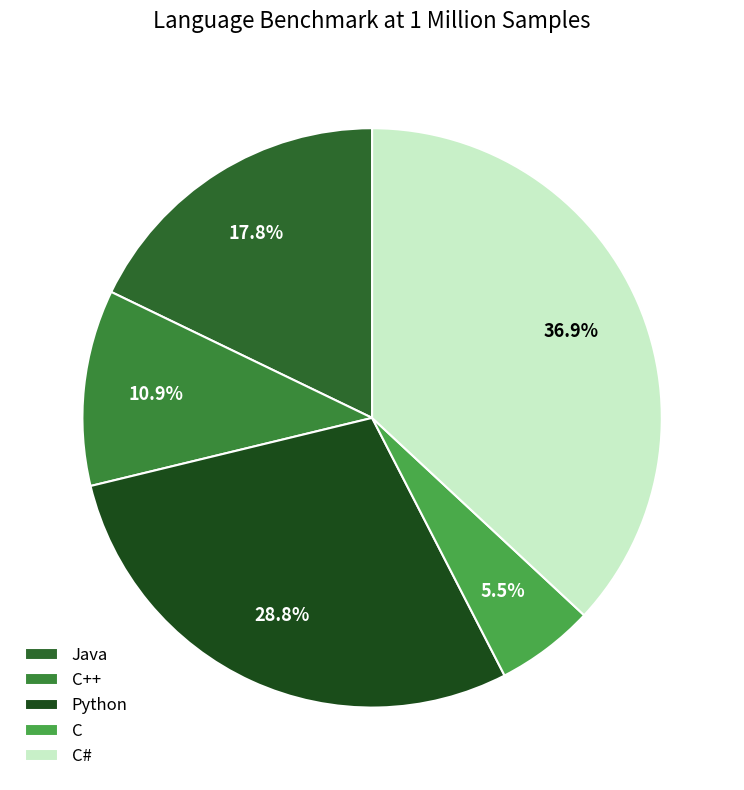

How many slices are in this pie chart?

5